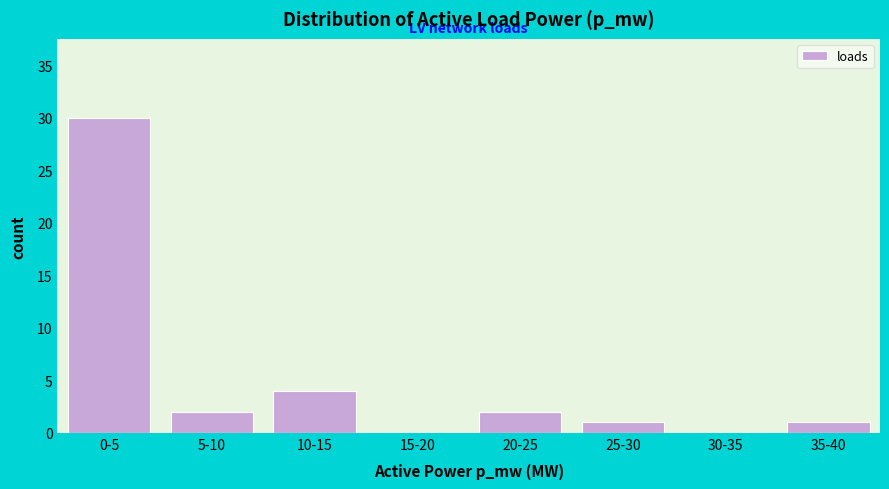

Reading right to left, extract all data points from this chart.

35-40=1	30-35=0	25-30=1	20-25=2	15-20=0	10-15=4	5-10=2	0-5=30